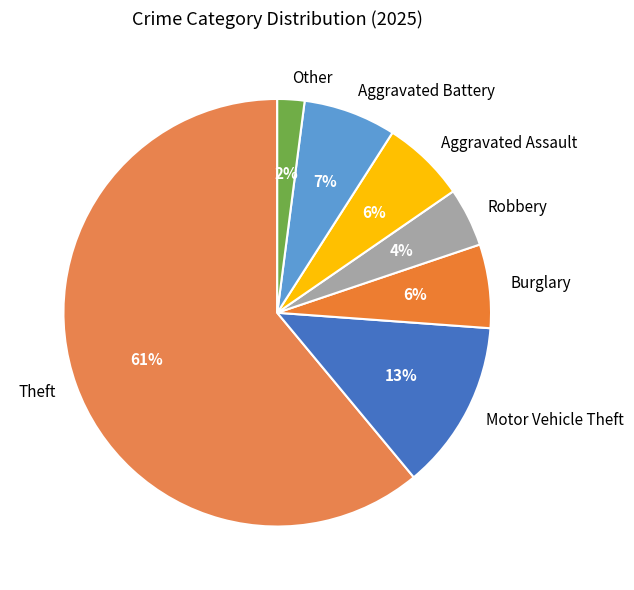

Do Robbery and Aggravated Assault together represent more than half of the pie?

No